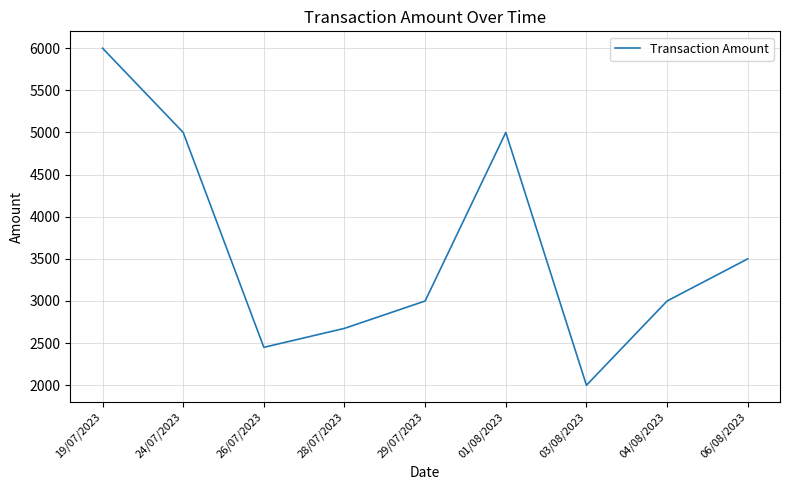

What is the minimum value shown in the chart?

2000